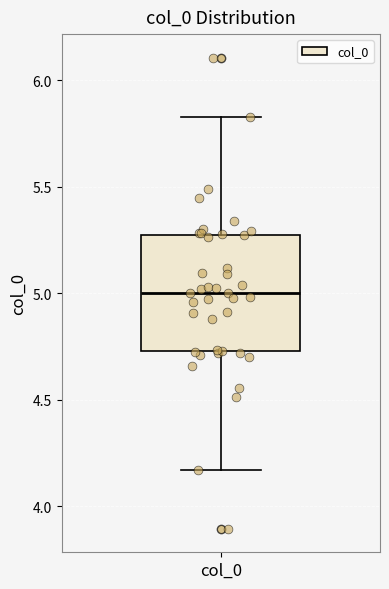

Where does the upper whisker of the box for col_0 end on the y-axis? The values are not printed on the chart, so give them approximately, as read against the axis.

5.85